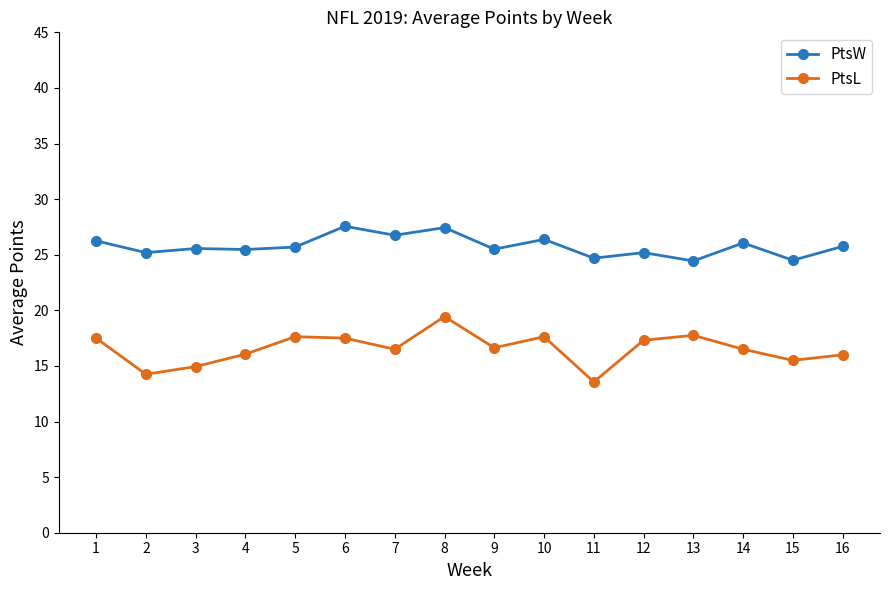

At how many categories does at least one series exceed 25?

13